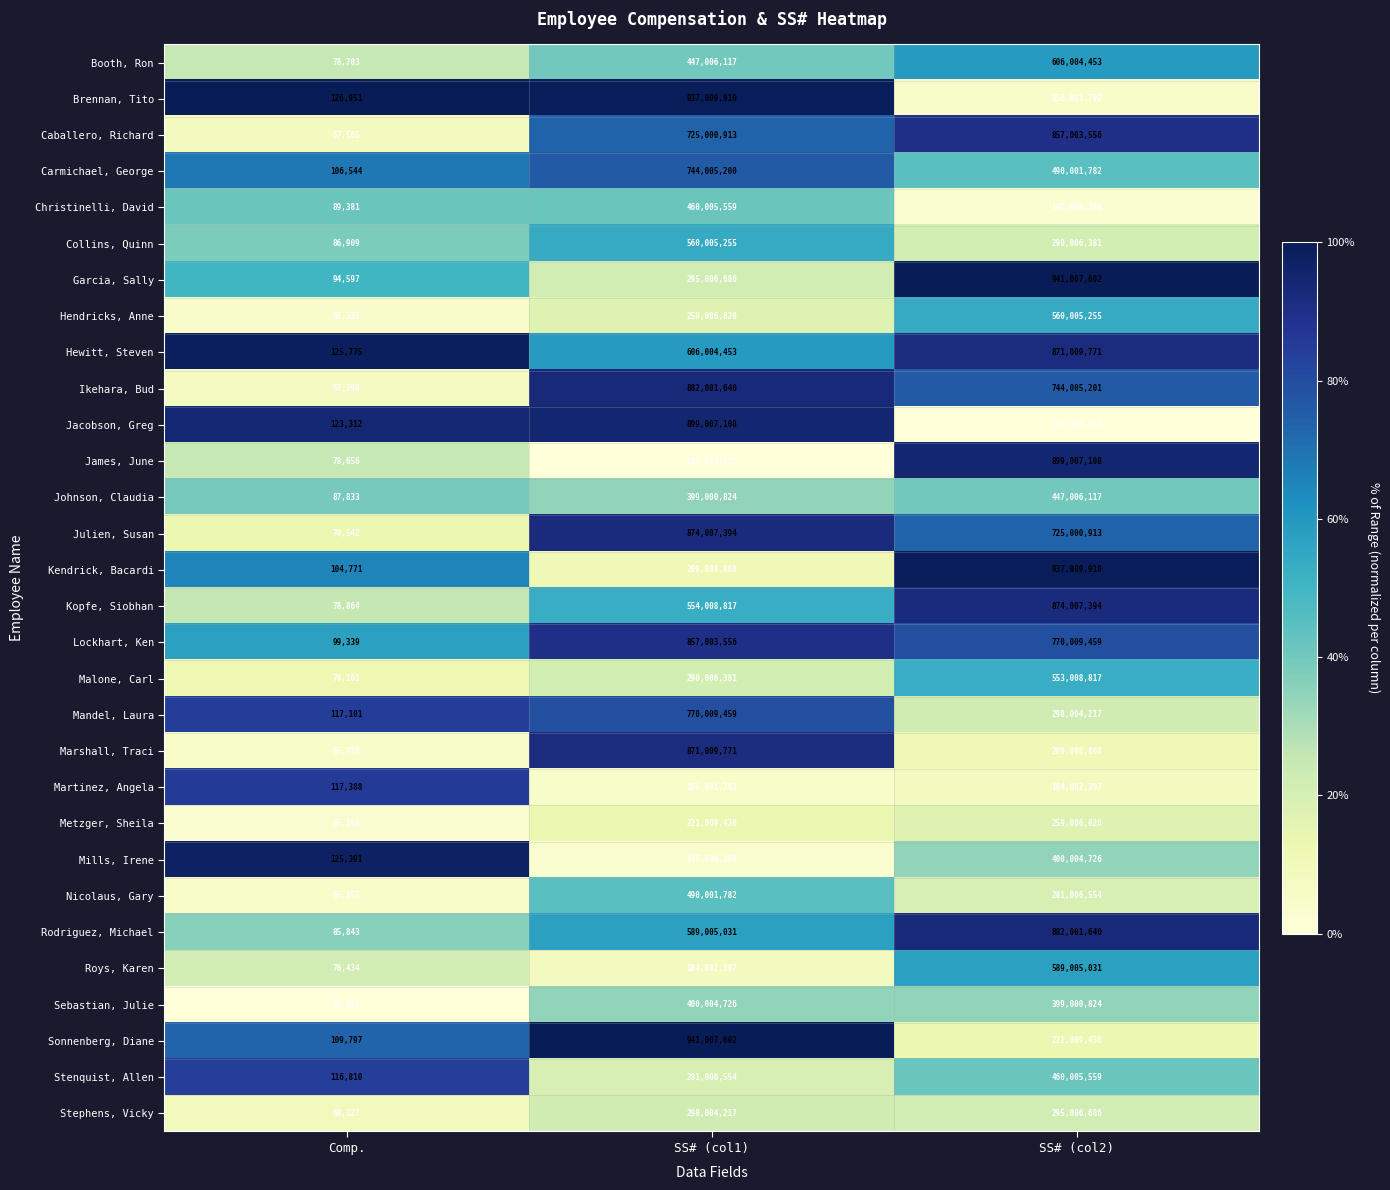

At which category is the sum across all series the highest?

SS# (col1)